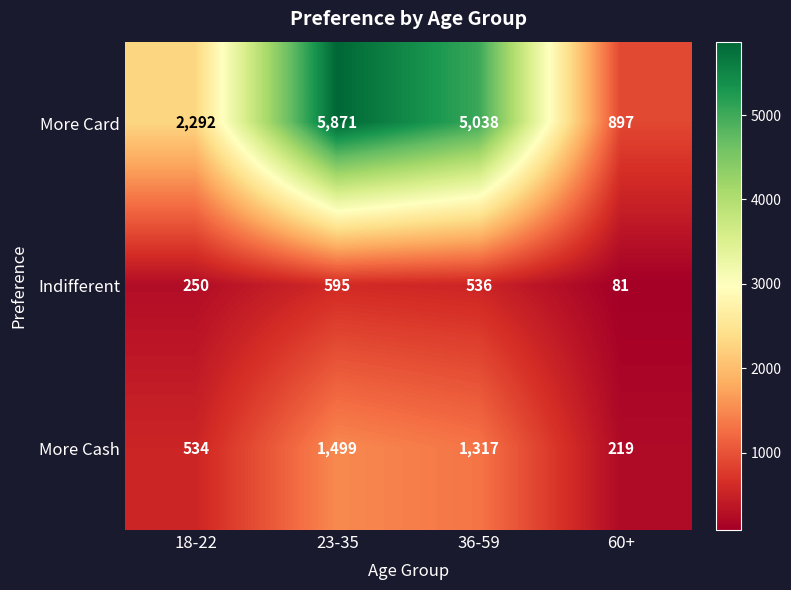

List the series in order of their overall mean, highest first.

More Card, More Cash, Indifferent